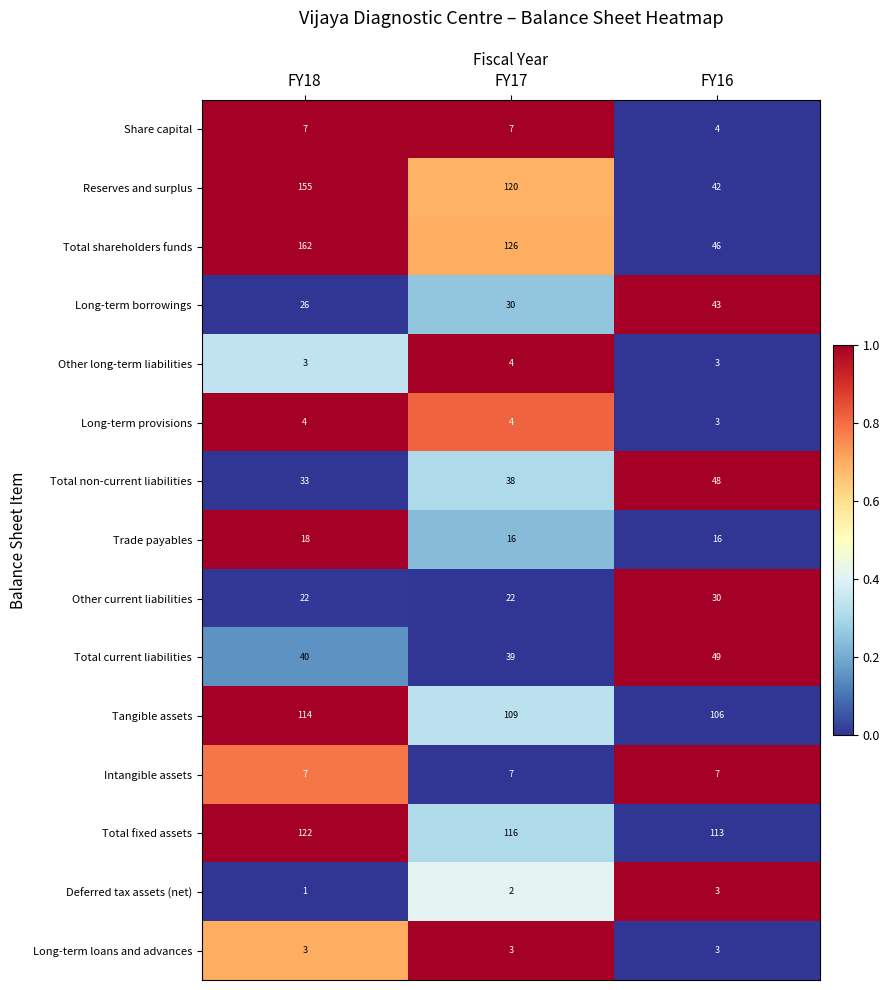

What is the lowest value of the Total current liabilities series?

39